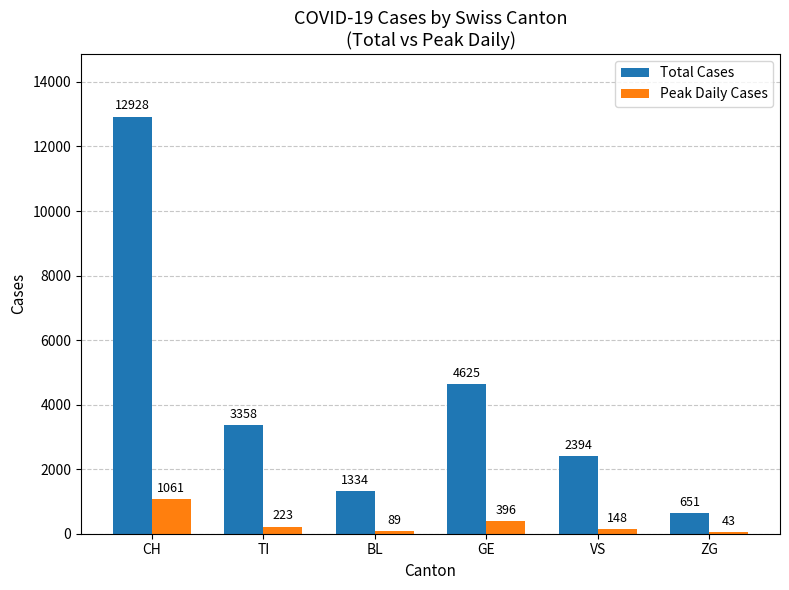

Does the chart contain stacked bars?

No